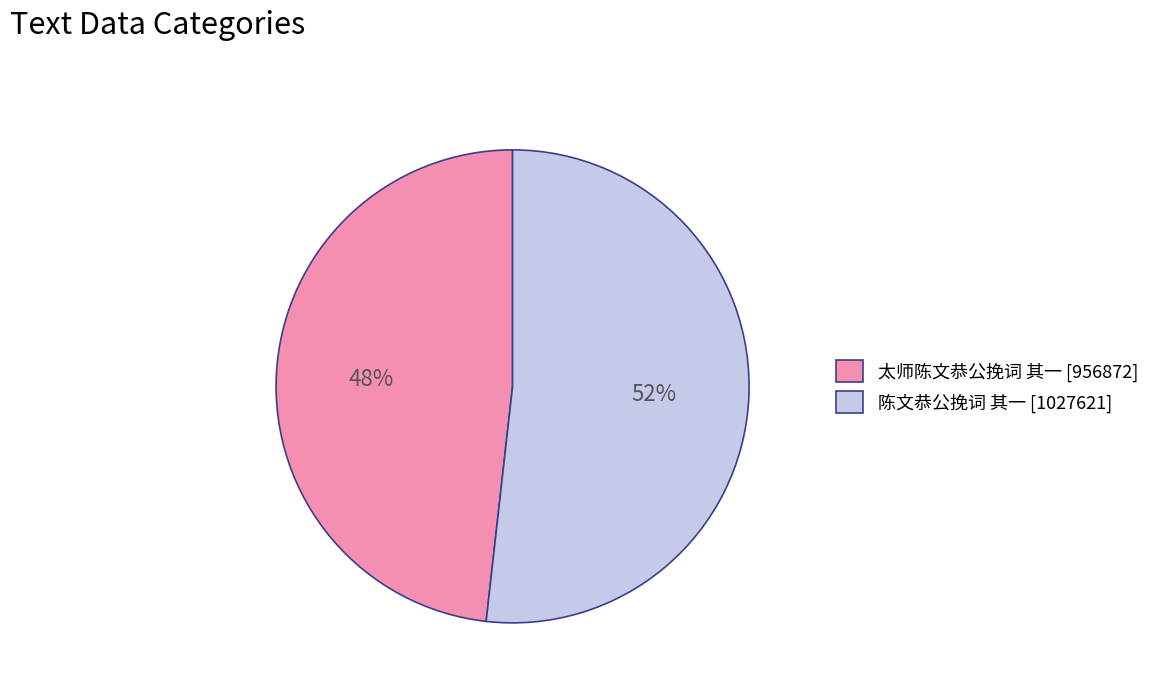

How many segments does this pie chart have?

2